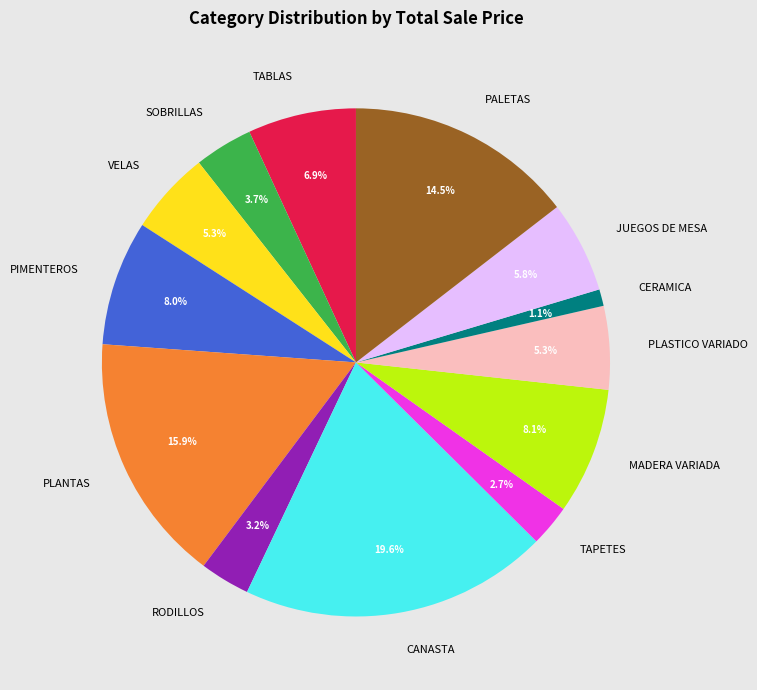

Which has a higher value, TABLAS or SOBRILLAS?

TABLAS